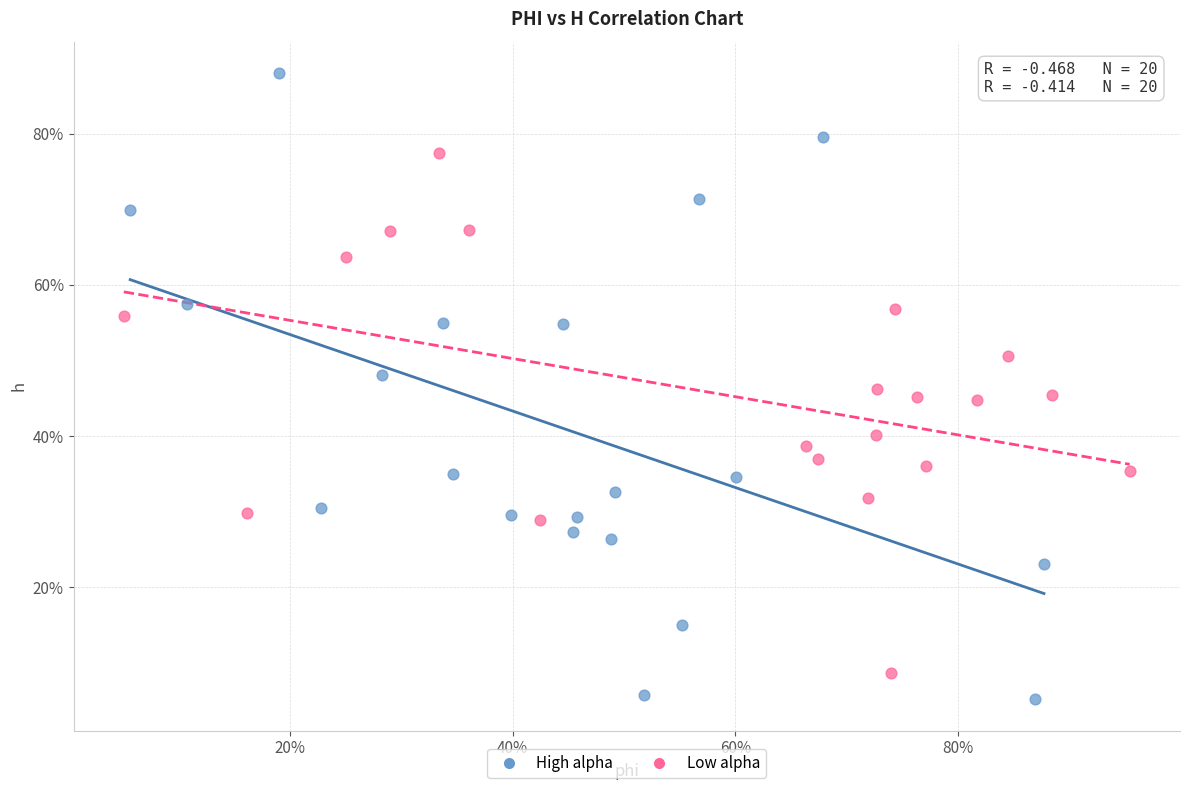

Which series has the largest Y range (max minus min)?

High alpha